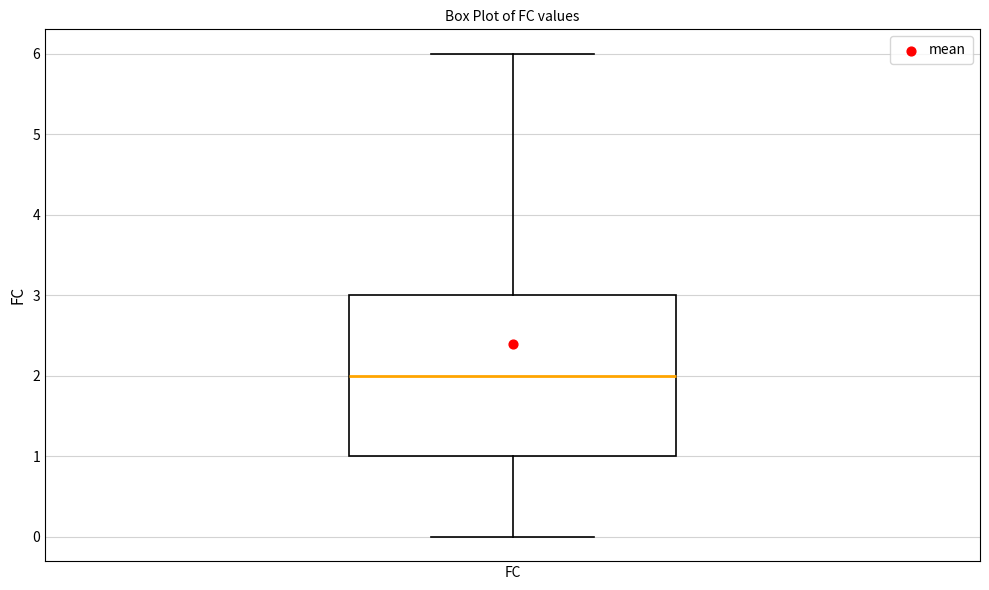

Where does the upper whisker of the box for FC end on the y-axis? The values are not printed on the chart, so give them approximately, as read against the axis.

6